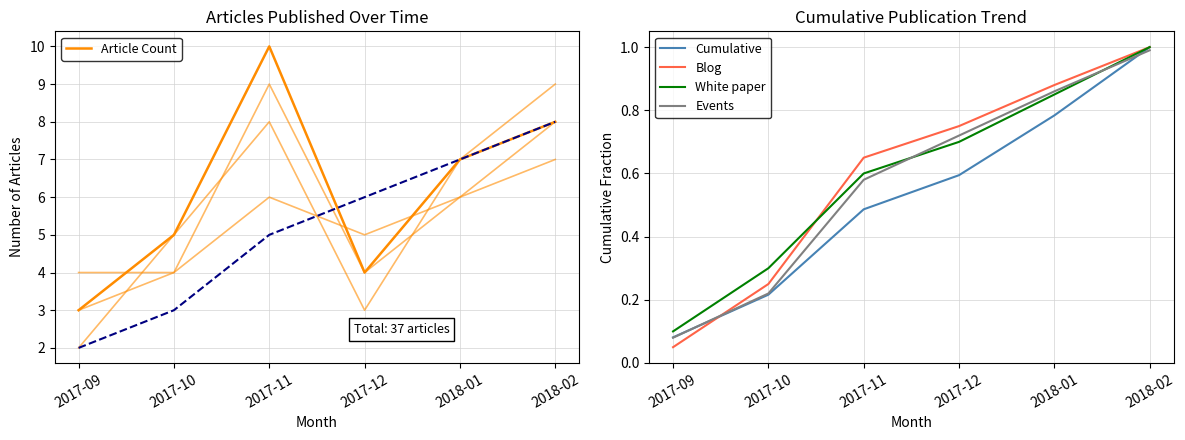

What are all the series names shown in the legend?

Article Count, Cumulative, Blog, White paper, Events